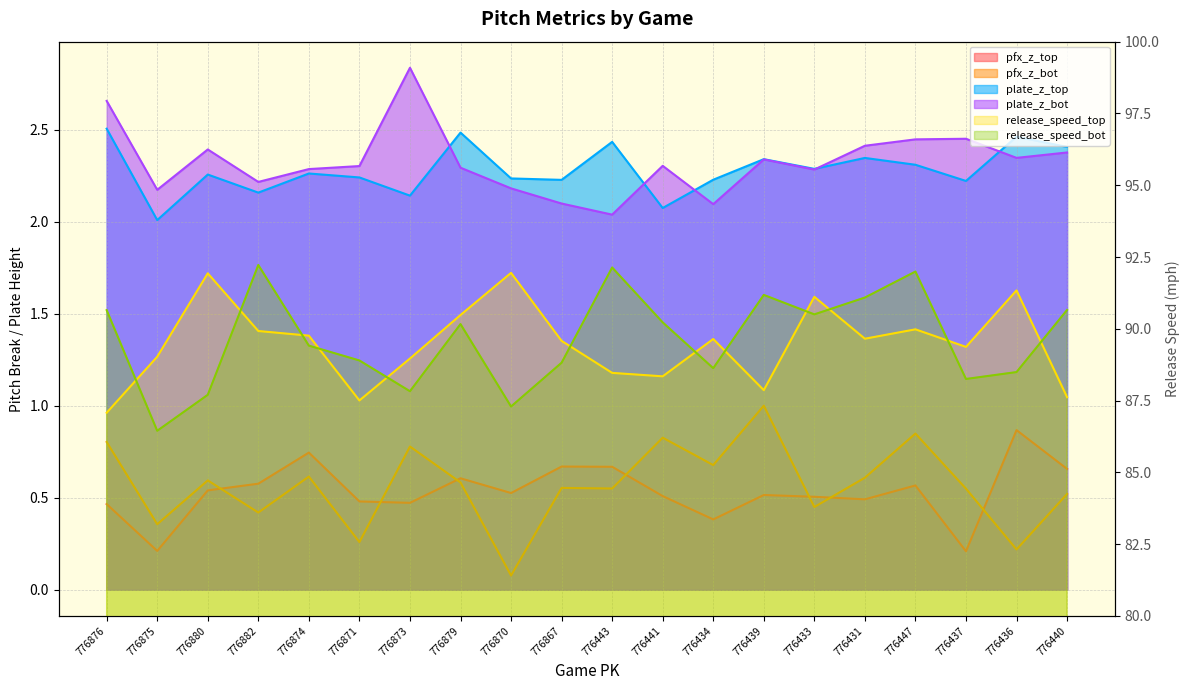

In release_speed_bot, how many points are higher than both neighbors (excluding endpoints)?

5